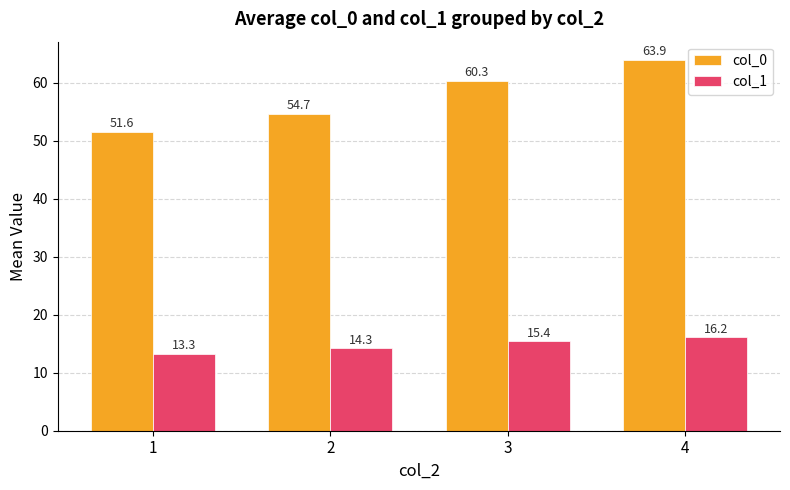

Which category has the lowest value across all series?

1